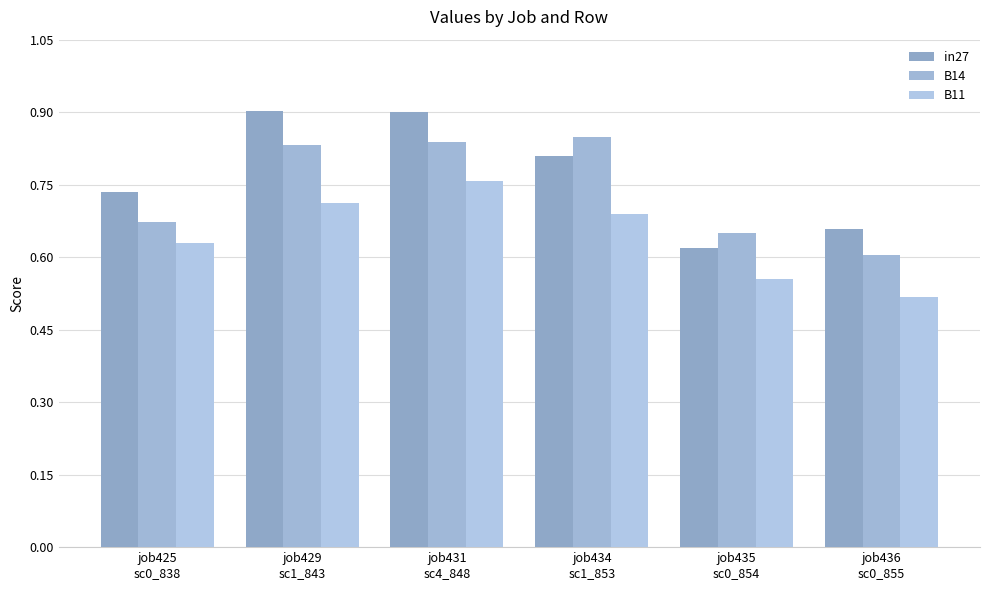

Are the bars horizontal?

No